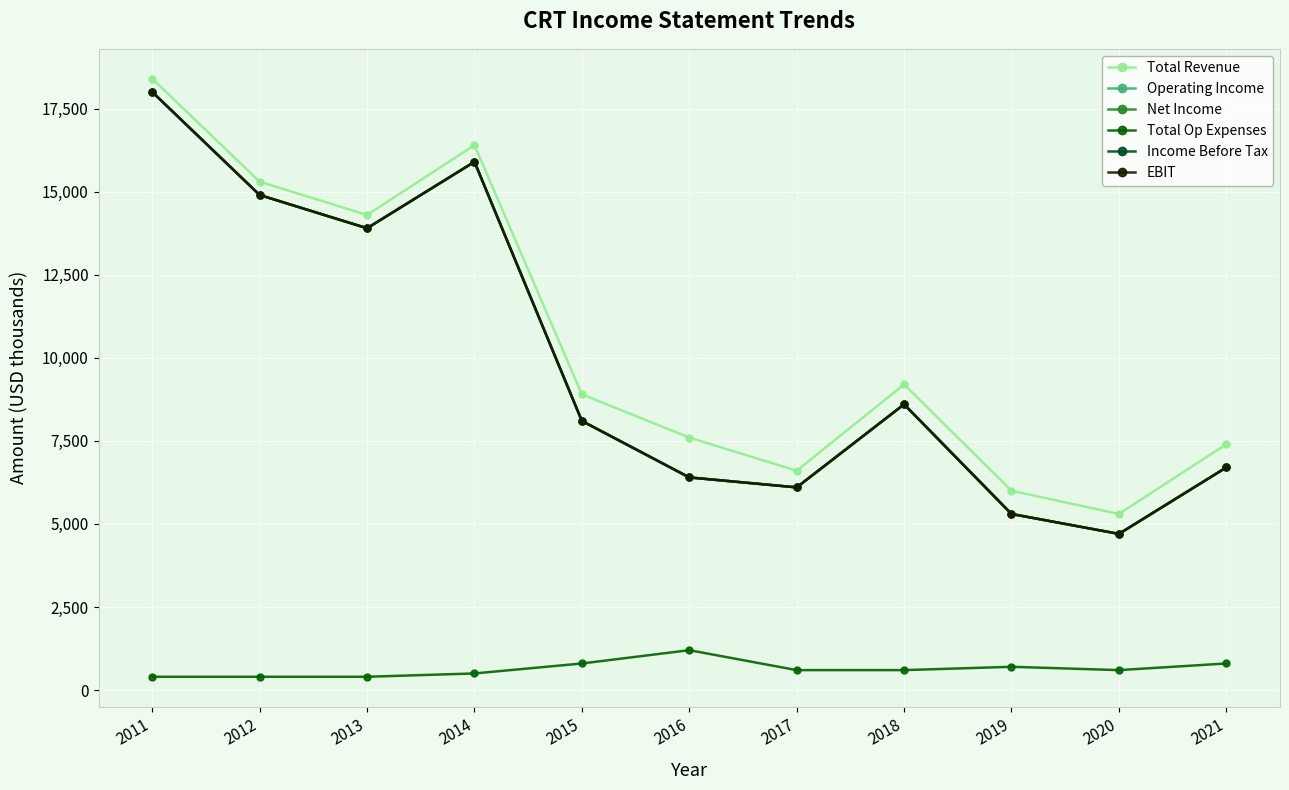

What is the total value across all series at 2017?

31600